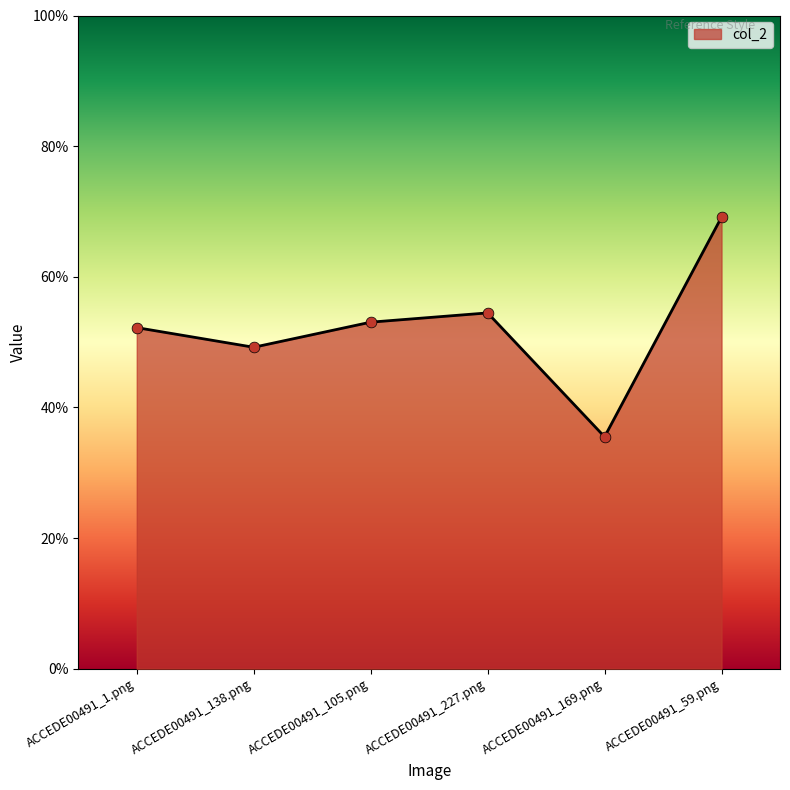

What is the change in value from ACCEDE00491_105.png to ACCEDE00491_59.png?

+0.2